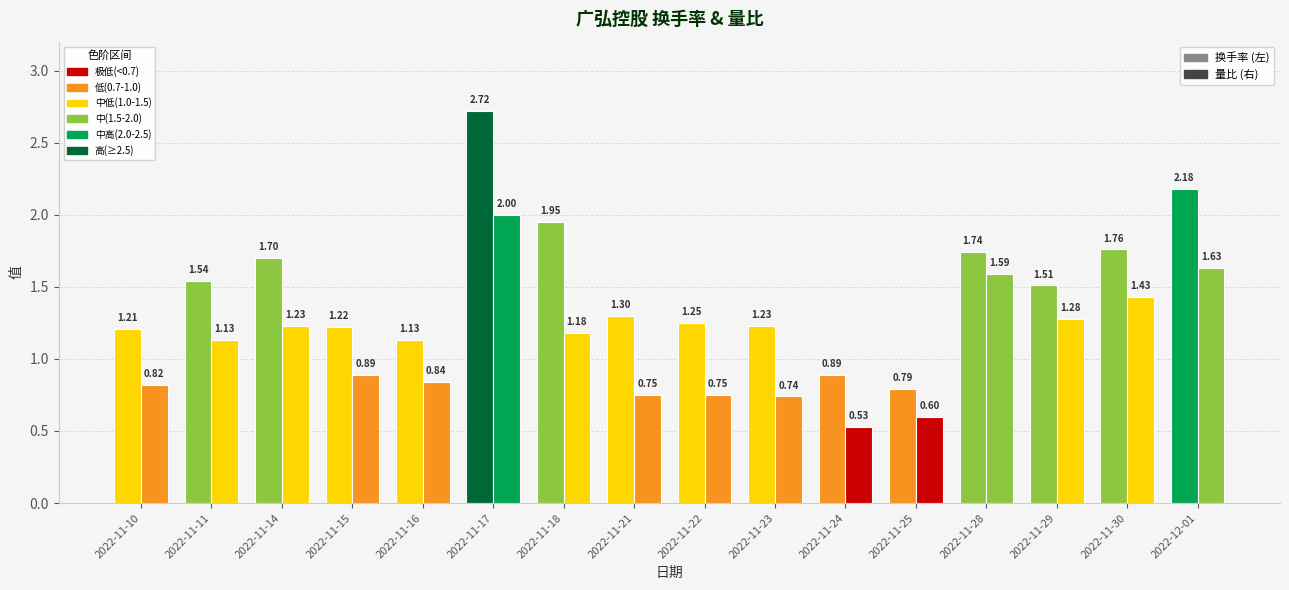

What is the difference between the highest and lowest values at 2022-11-24?

0.4